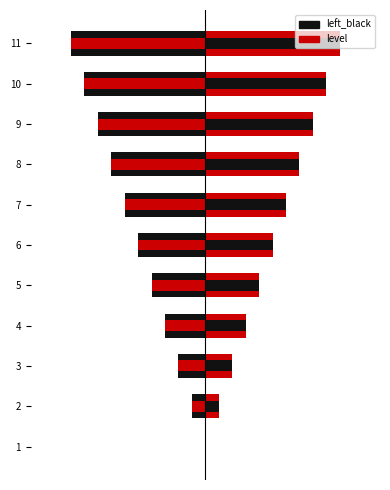

How many bars are there in each group?

2